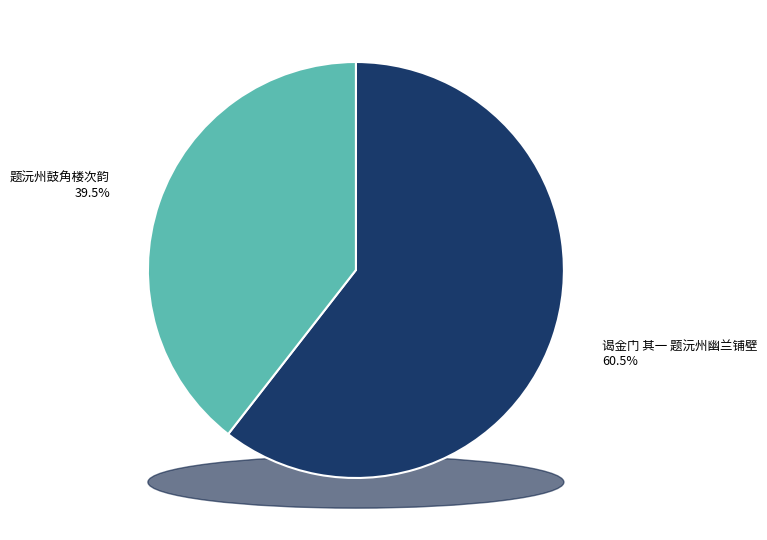

What is the ratio of the value at 题沅州鼓角楼次韵 to the value at 谒金门 其一 题沅州幽兰铺壁?

0.7